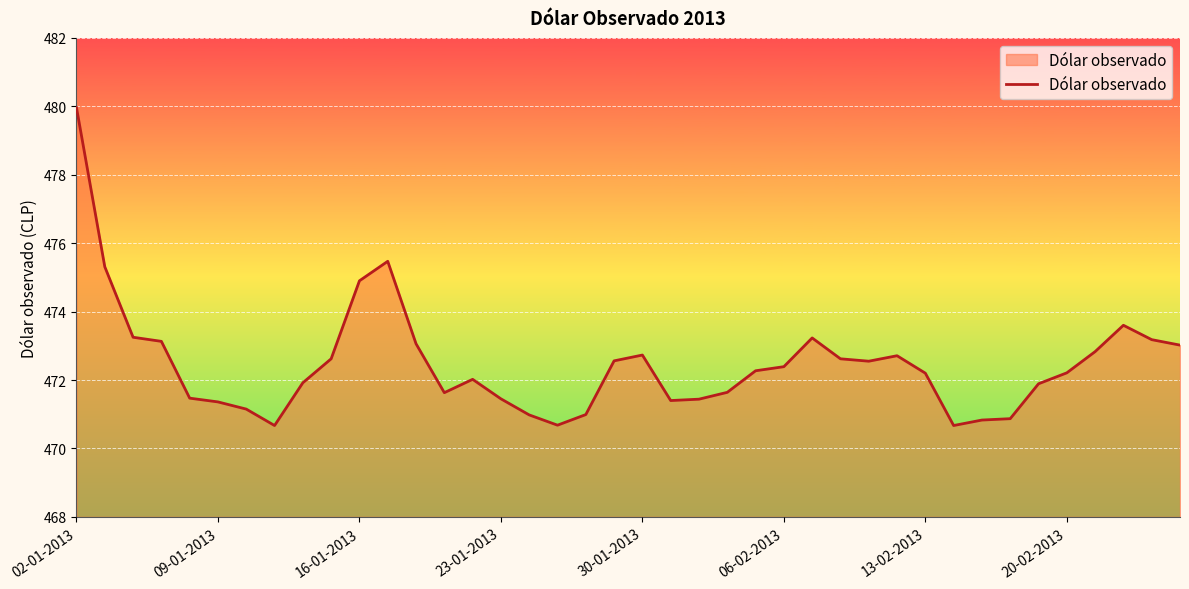

What is the greatest value displayed?

480.0